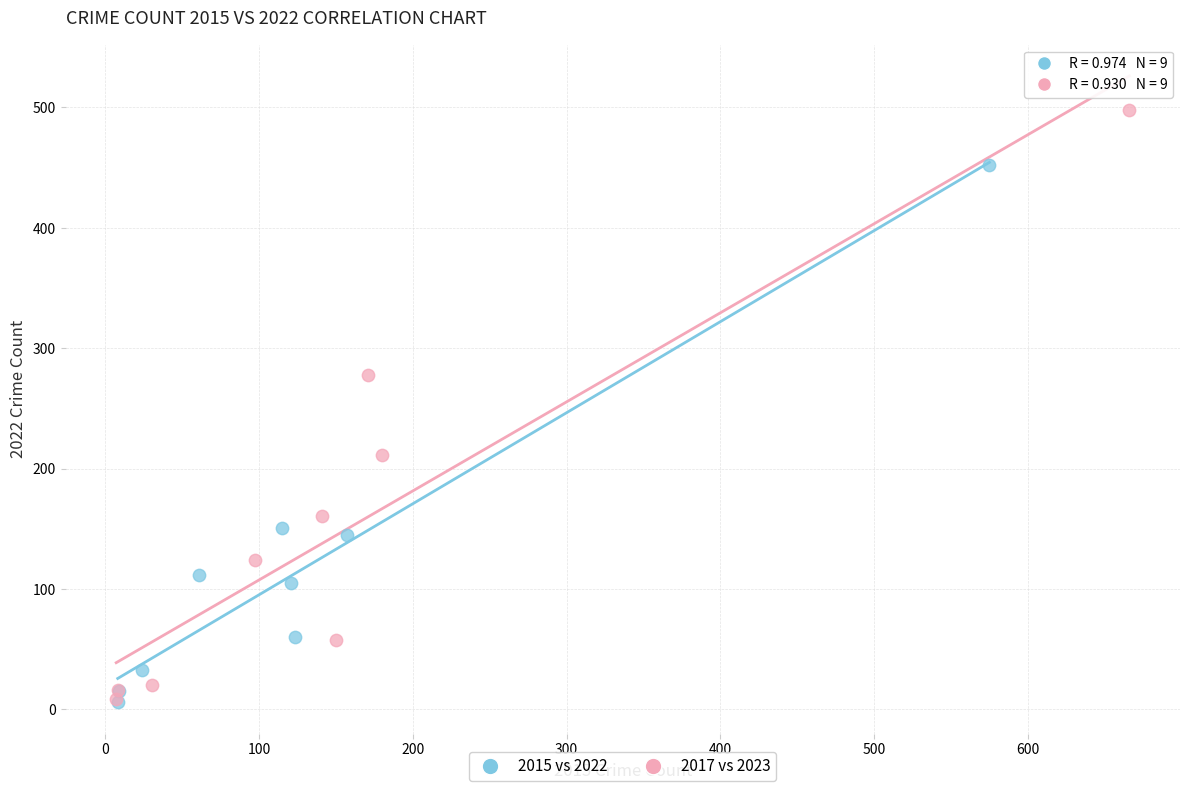

Which series reaches the maximum Y coordinate?

2017 vs 2023